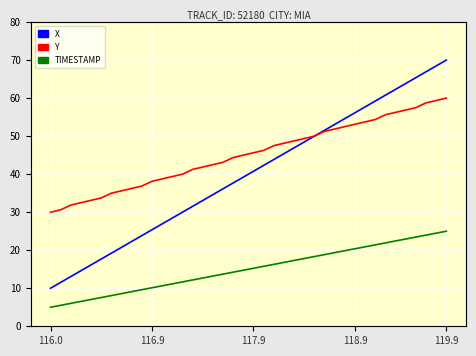

The Y series shows 40.0 at 13. True or false?

True